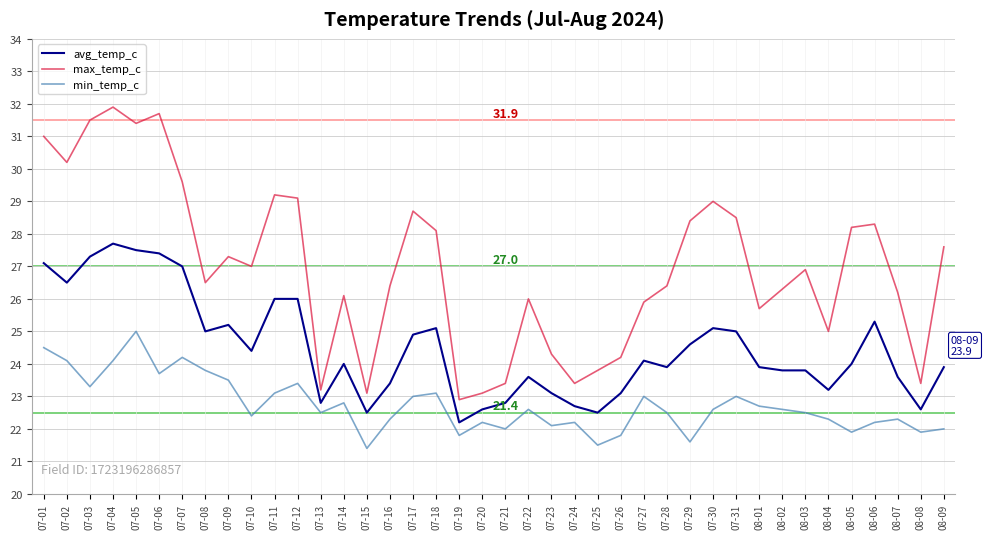

How many lines are shown in the chart?

3